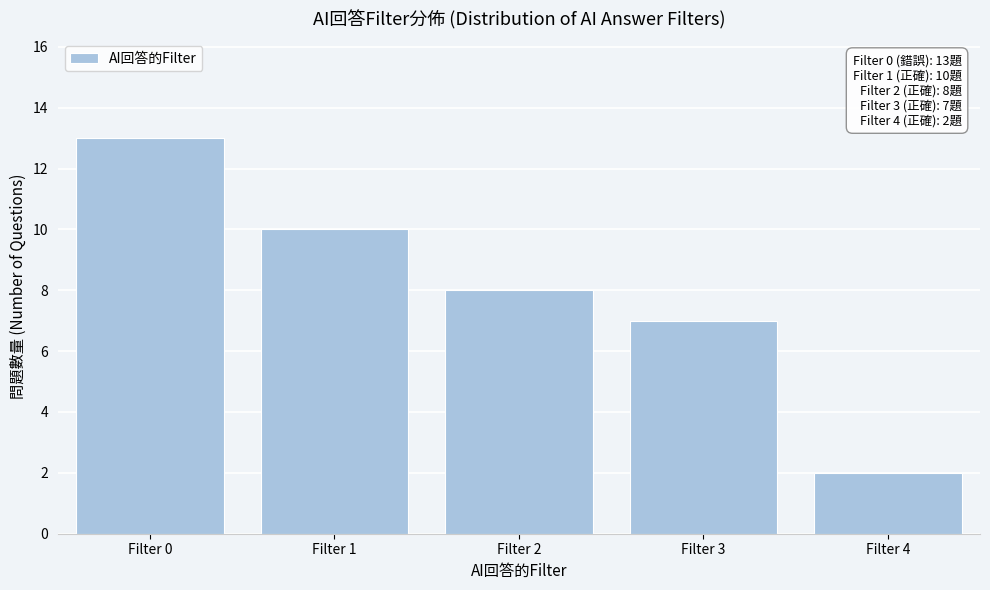

Reading left to right, transcribe all the data shown in this chart.

13	10	8	7	2